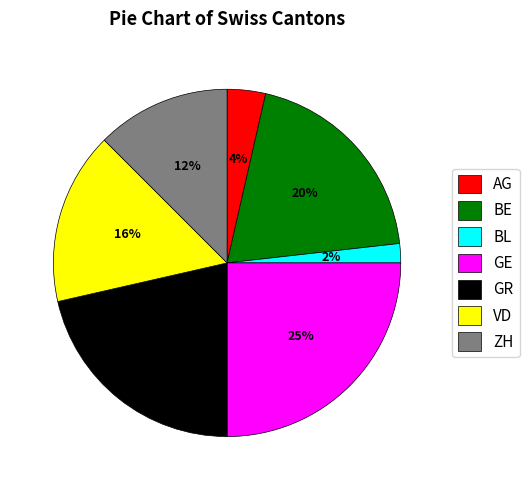

Which category has the smallest portion of the pie?

BL